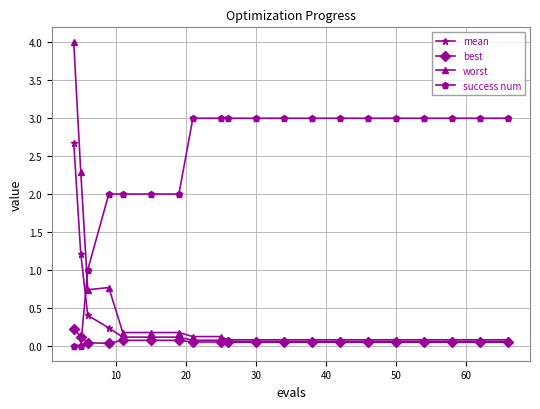

Which series ends up on top after the final intersection of success num and best?

success num